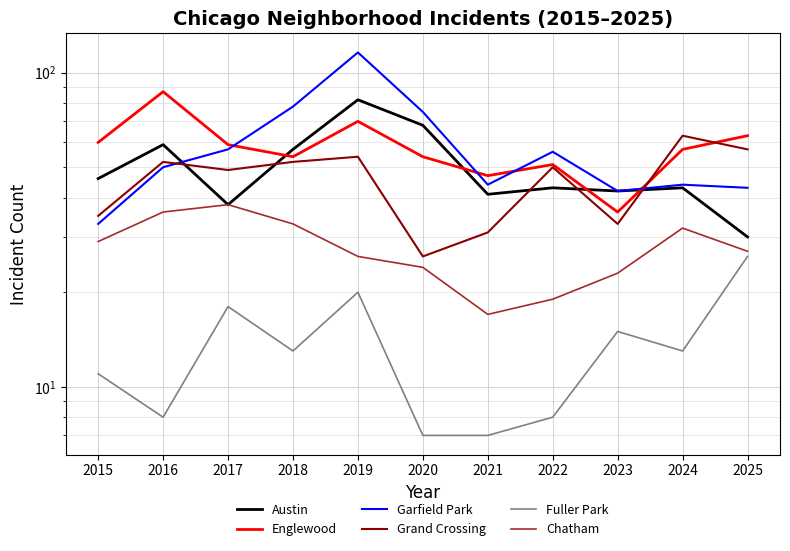

How many series are shown in this chart?

6